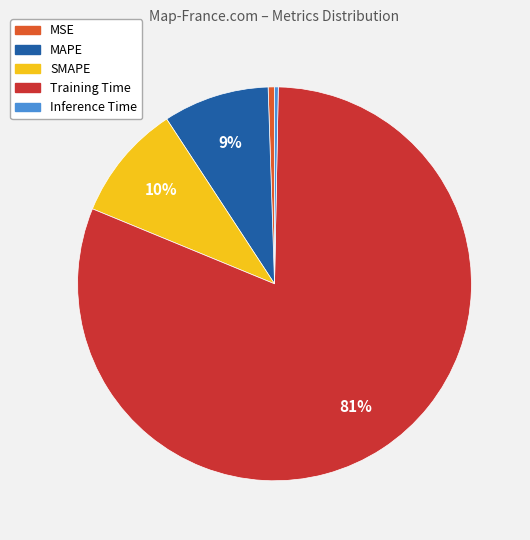

To the nearest percent, what is the combined percentage of Training Time and SMAPE?

90%